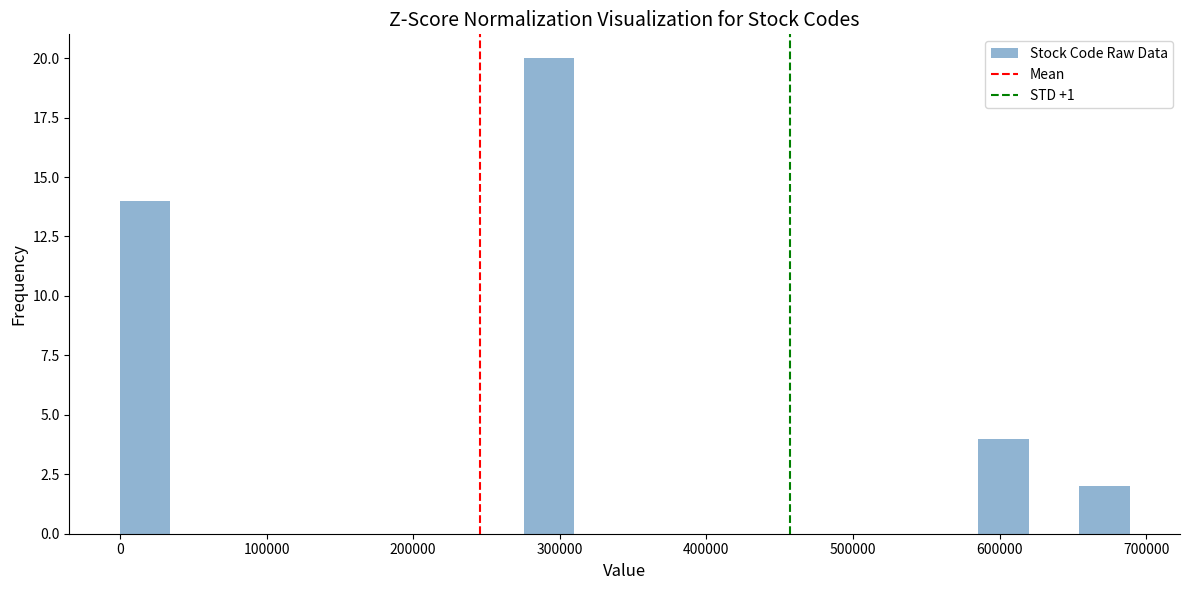

Read against the x-axis, roughly where is the centre of the tallest bar?

290000